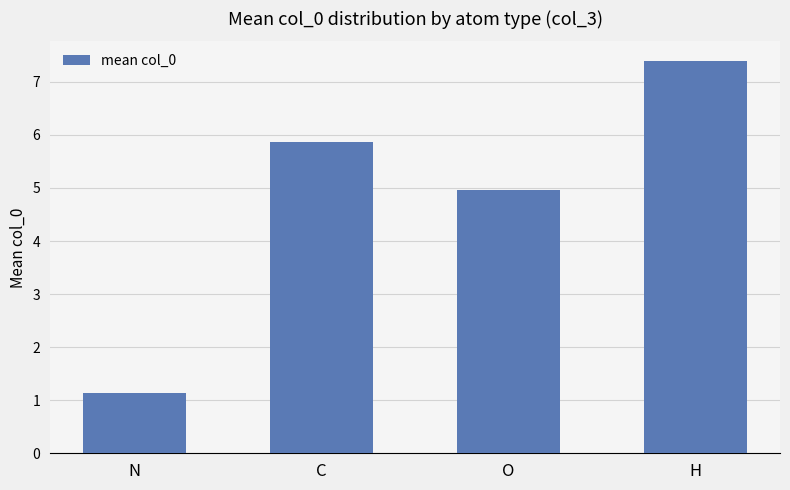

Does the chart contain any negative values?

No